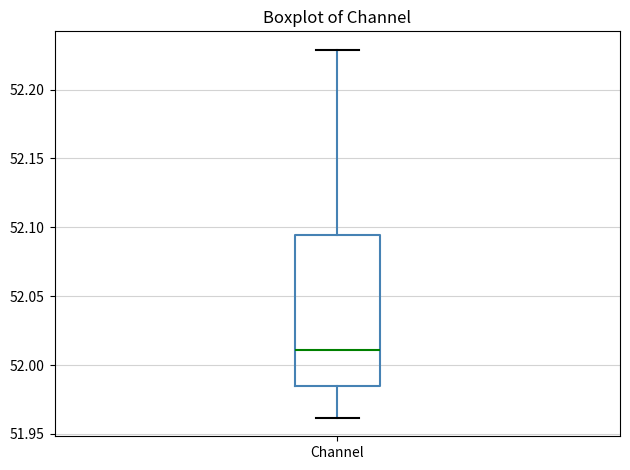

Read this box plot against the y-axis: the position of the median line, the range covered by the box, and the ends of both whiskers. The values are not printed on the chart, so give them approximately, as read against the axis.

median 52.010, box 51.985 to 52.095, whiskers 51.960 to 52.230